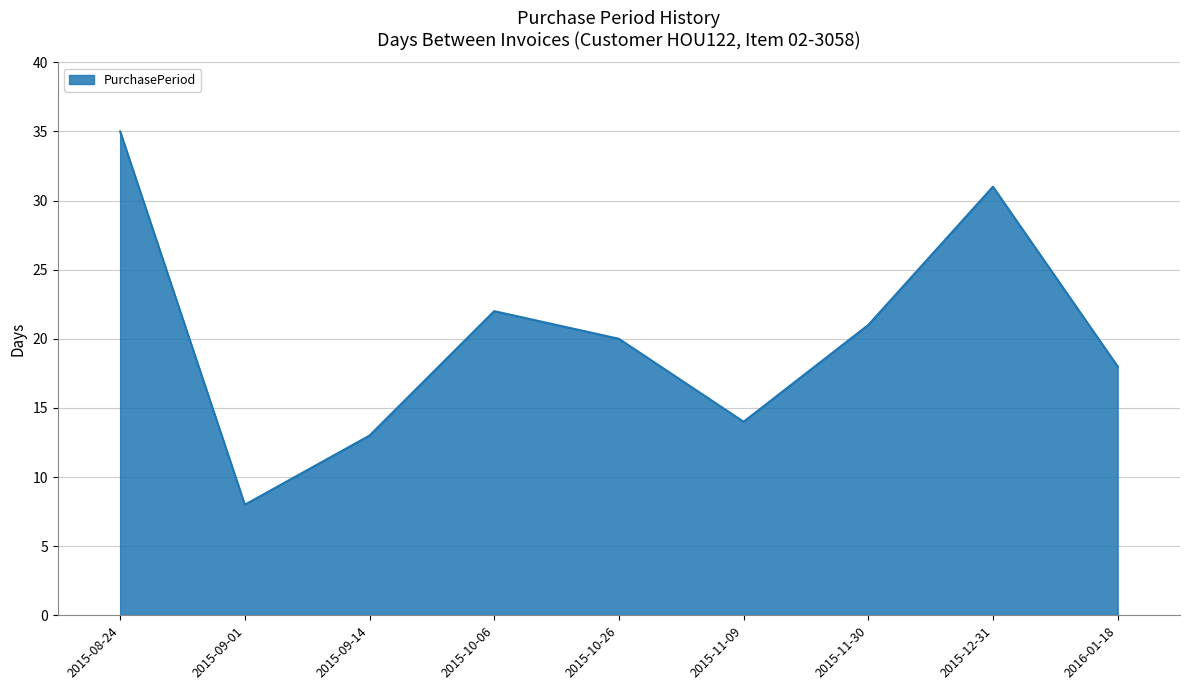

What is the difference between the second highest and second lowest values?

18